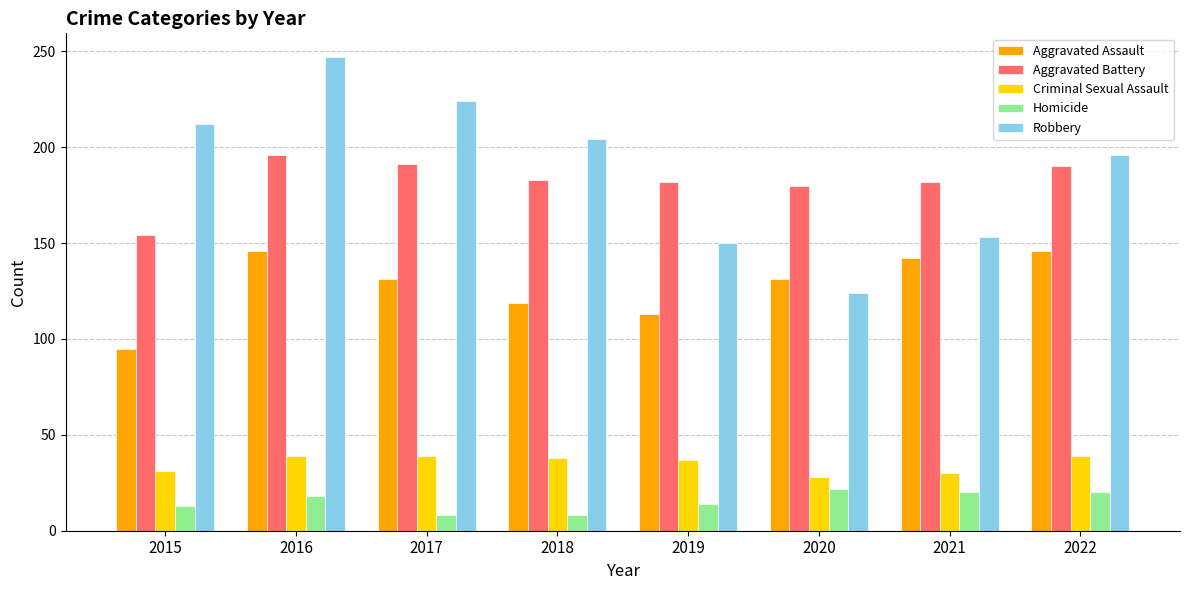

What is the difference between the highest and lowest values at 2017?

216